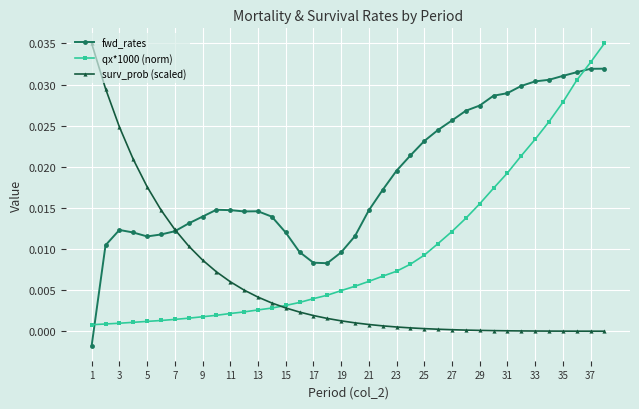

Does the chart have visible grid lines?

Yes